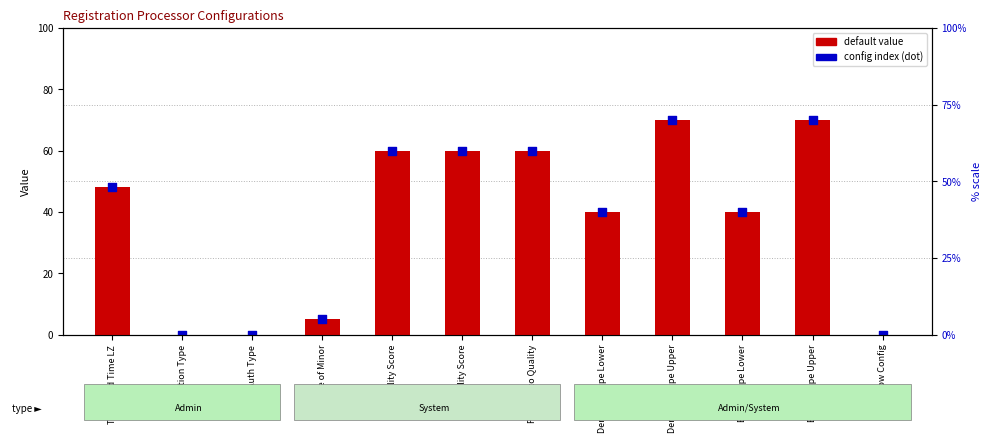

Which series reaches the maximum Y coordinate?

default value